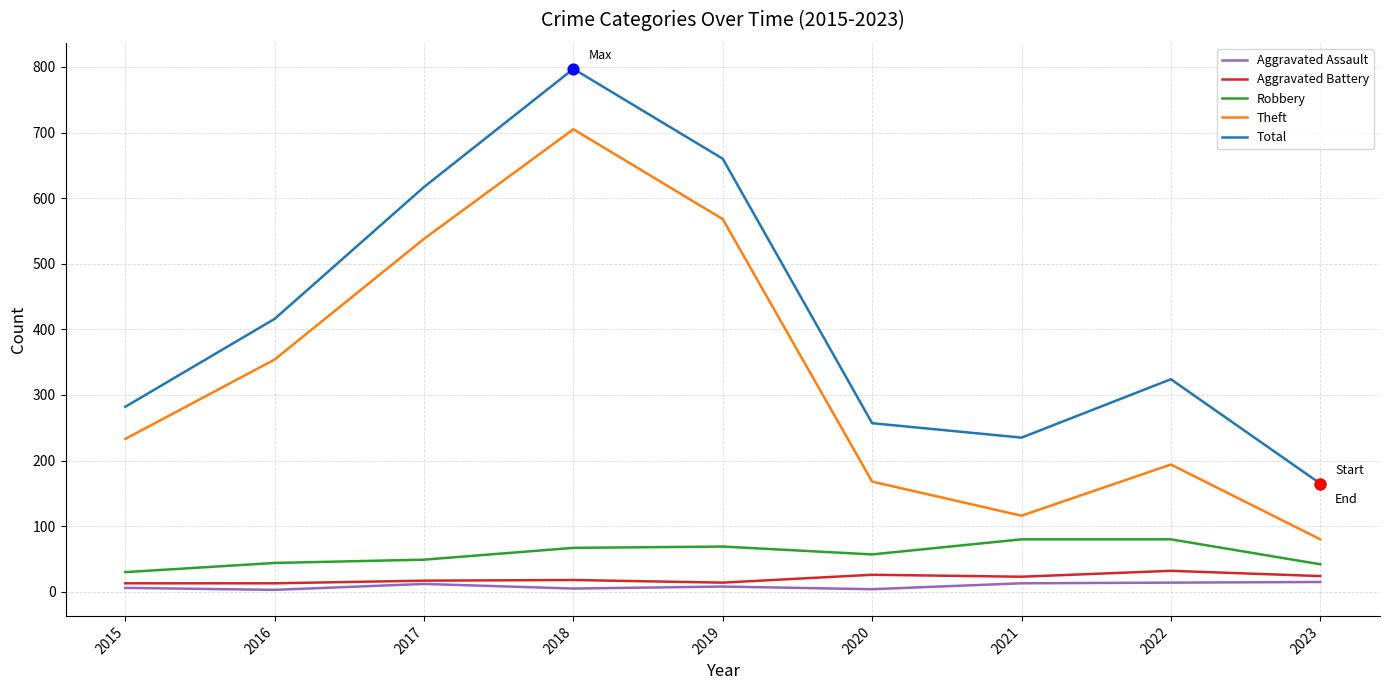

At how many categories does at least one series exceed 750?

1